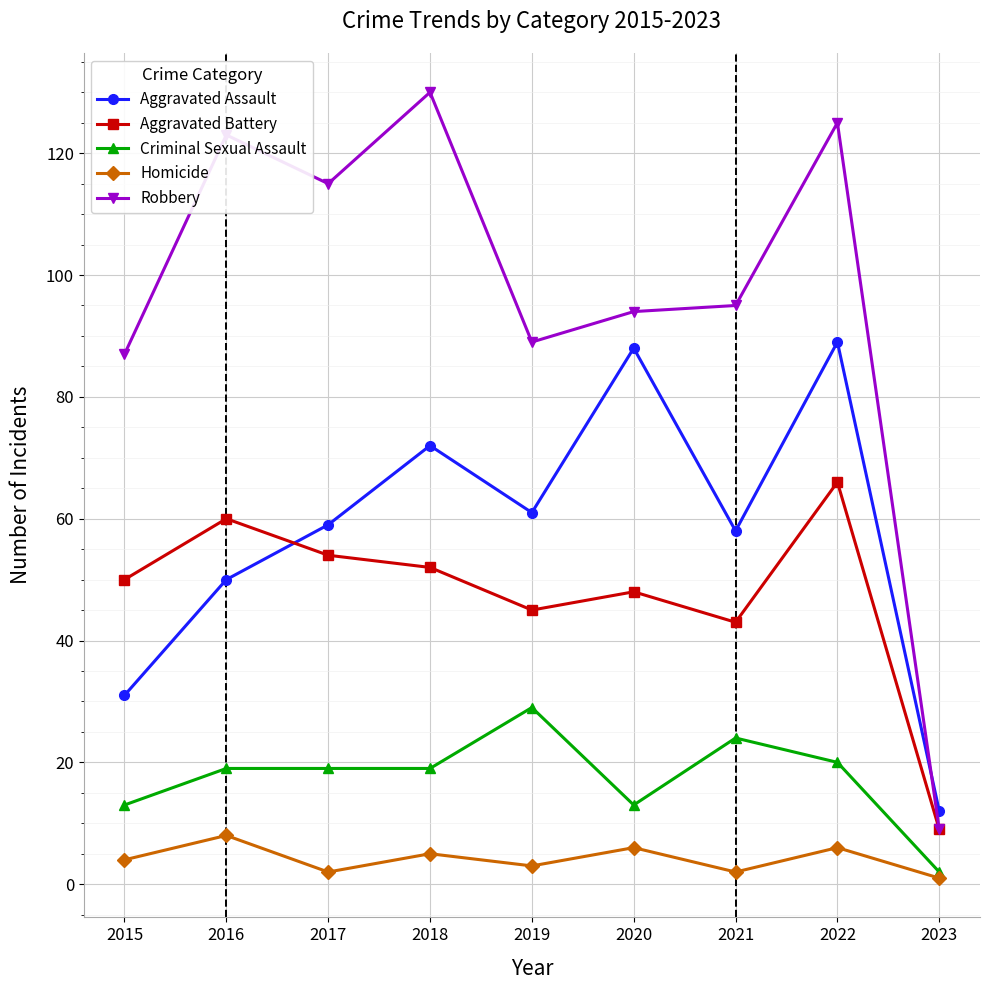

What is the difference between the second highest and minimum values in the Homicide series?

5